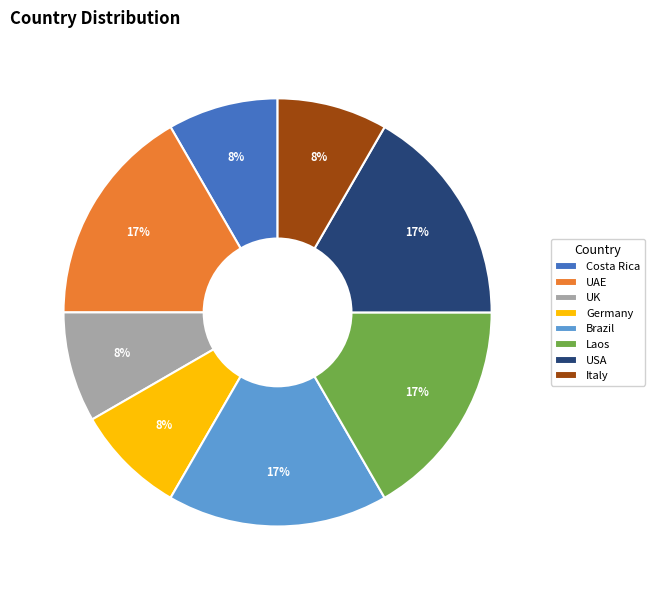

Is the sum of UAE and Costa Rica greater than half?

No